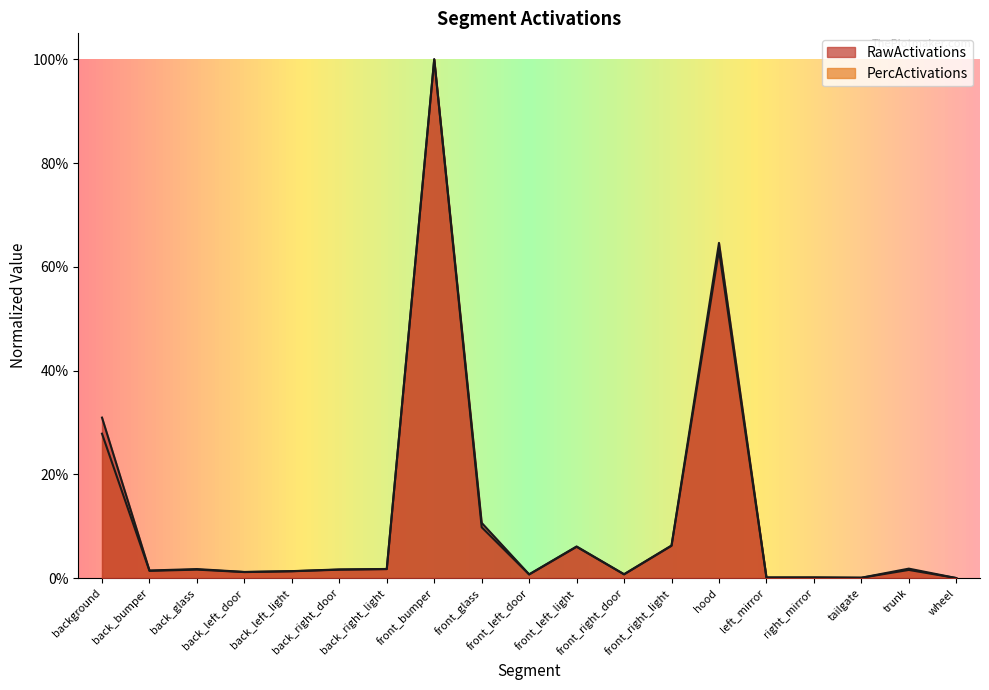

True or false: RawActivations and PercActivations cross at least once.

False